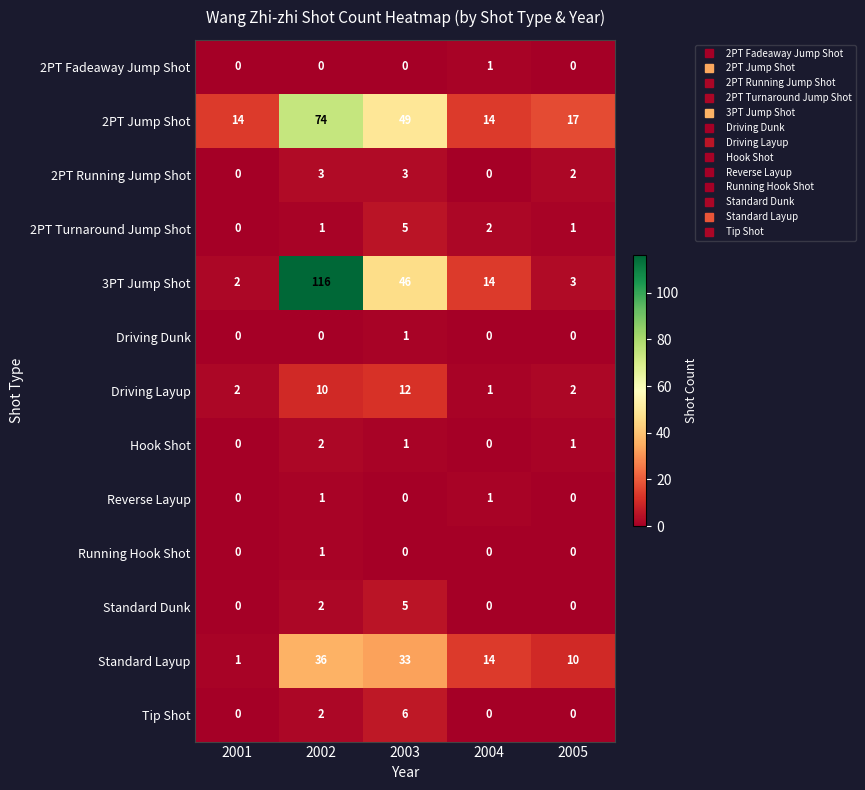

At how many categories does at least one series exceed 9?

5